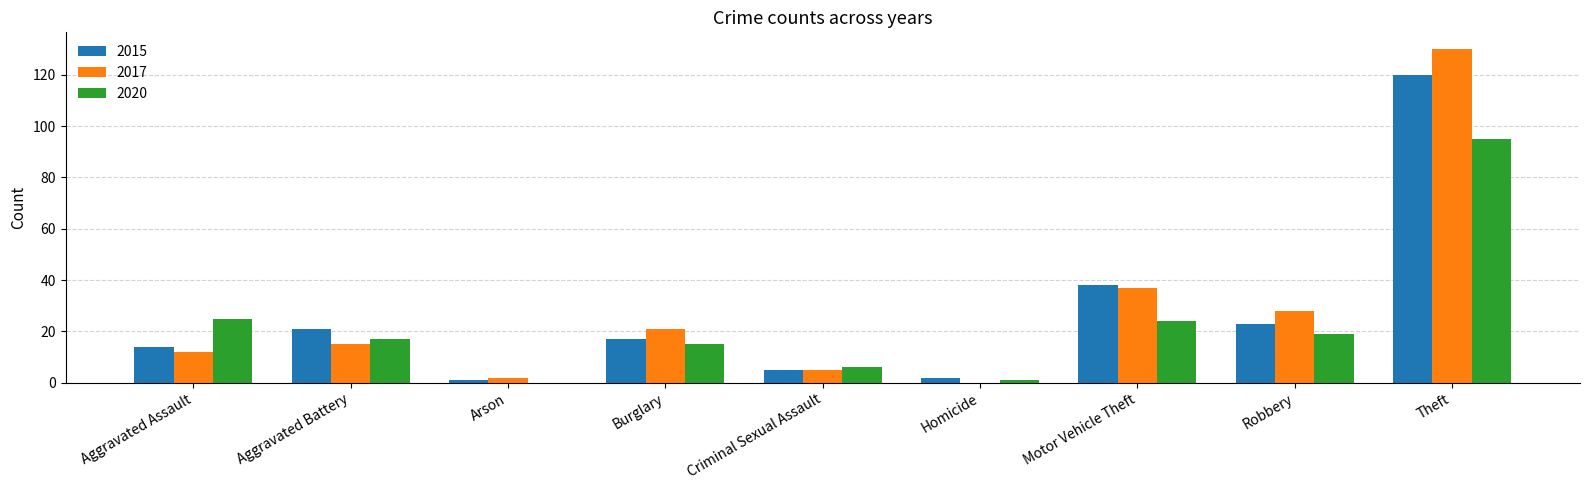

What is the total value across all series at Criminal Sexual Assault?

16